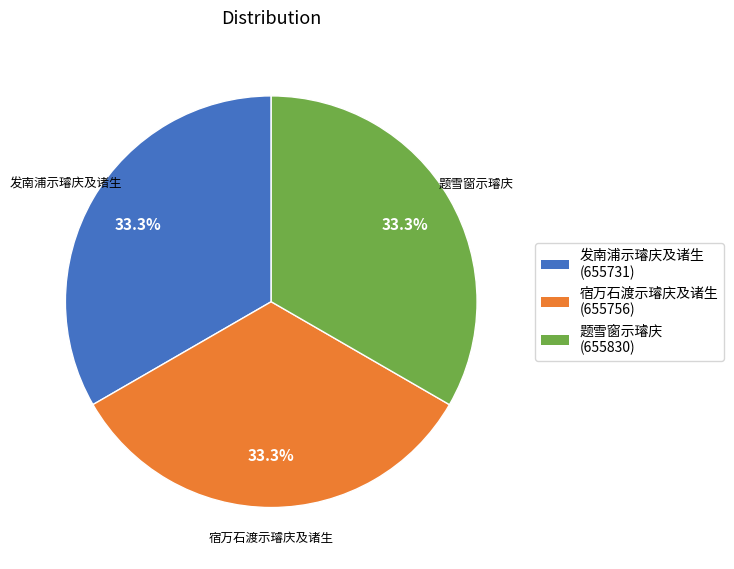

Is there any slice that represents more than half of the pie?

No